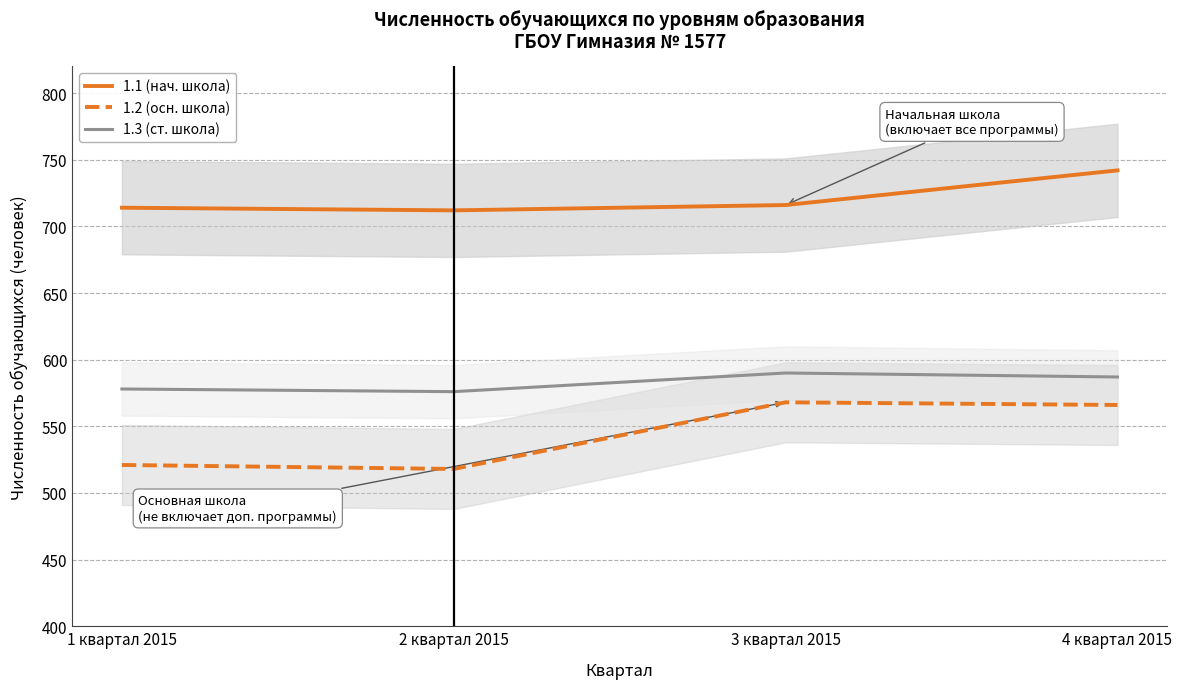

Is it true that 1.2 (осн. школа) equals 566 at 4 квартал 2015?

True